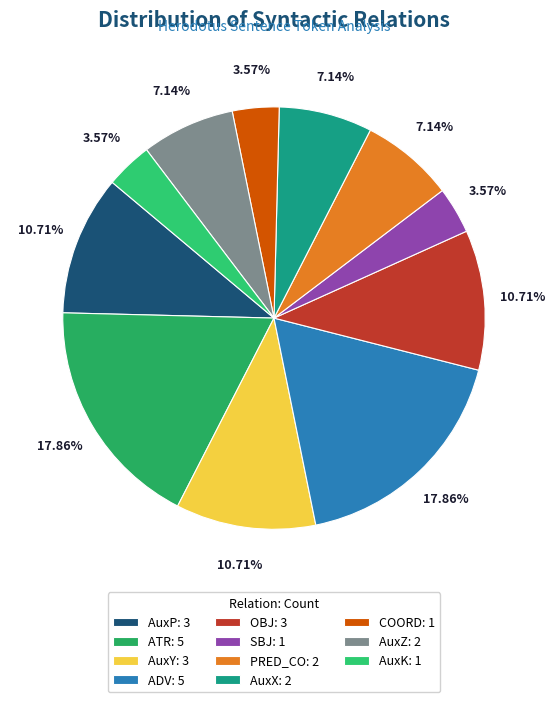

Which slice is the largest?

ATR